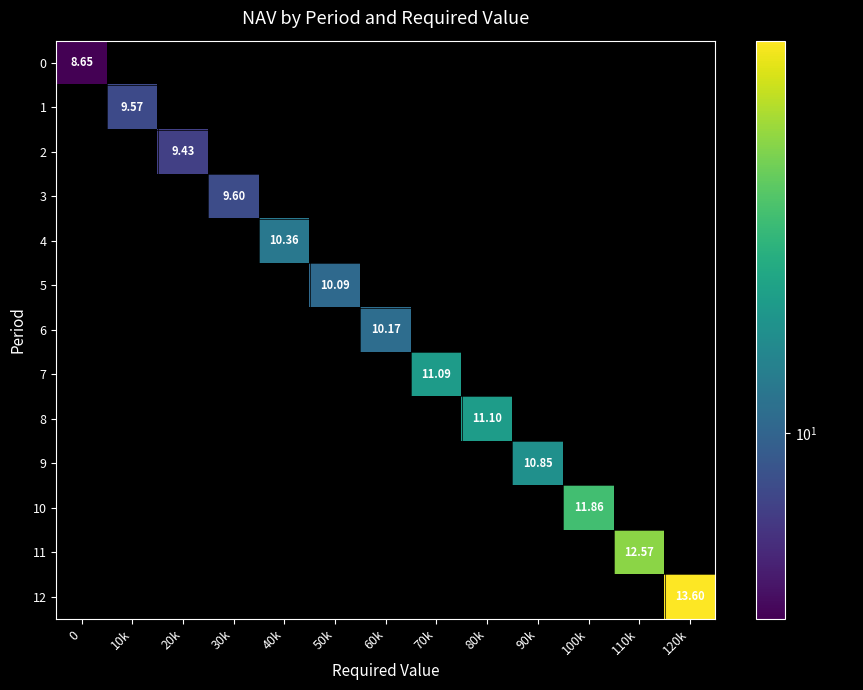

What is the sum of all row_3 values?

9.6